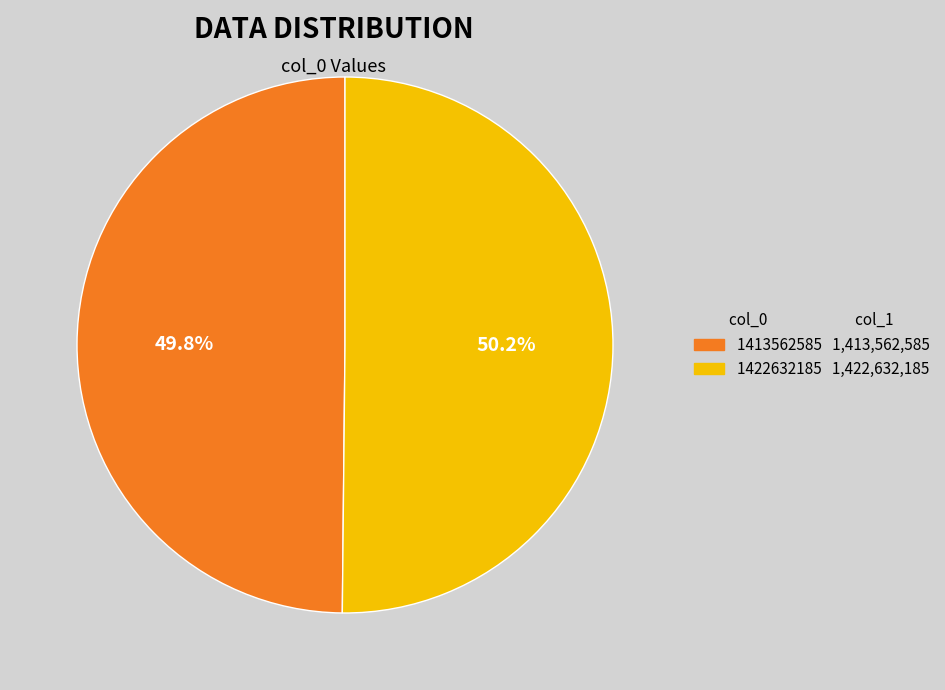

What is the total percentage of 1422632185 and 1413562585?

100.0%